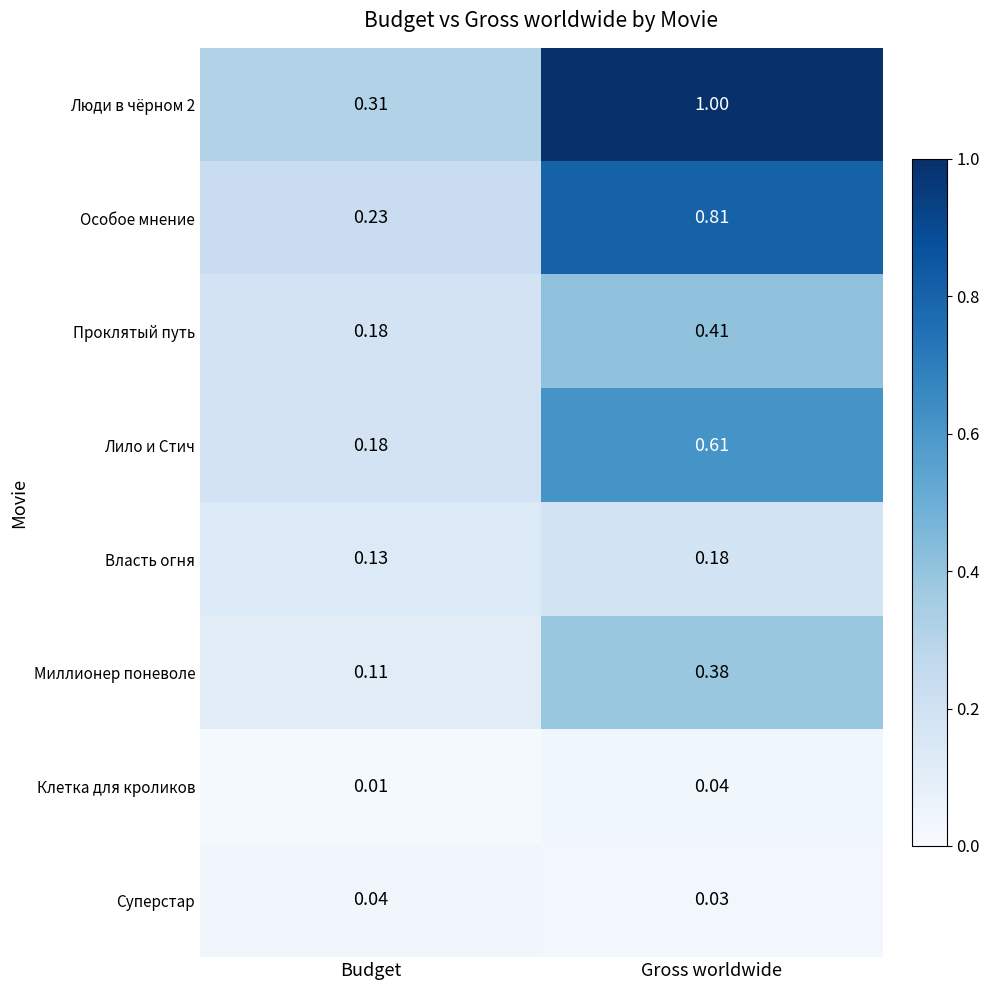

At how many categories does at least one series exceed 0?

2